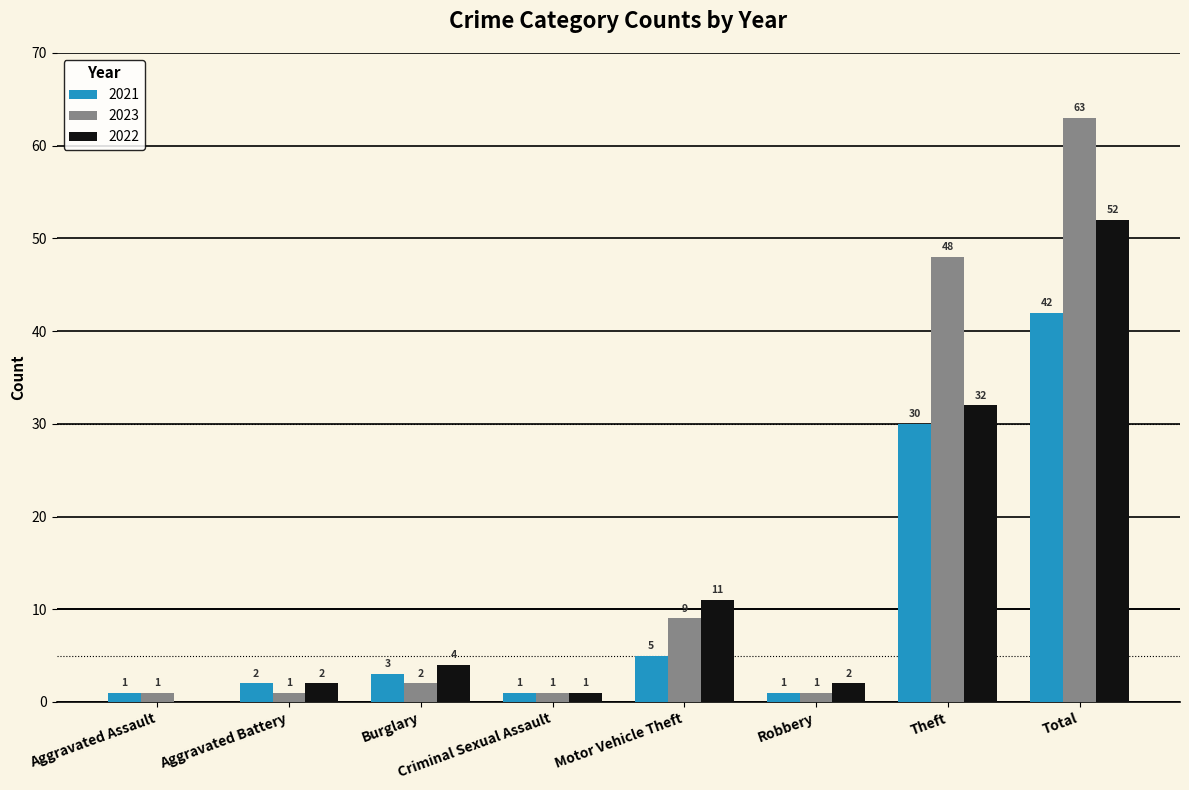

What is the sum of the 2021 values at Total and Aggravated Assault?

43